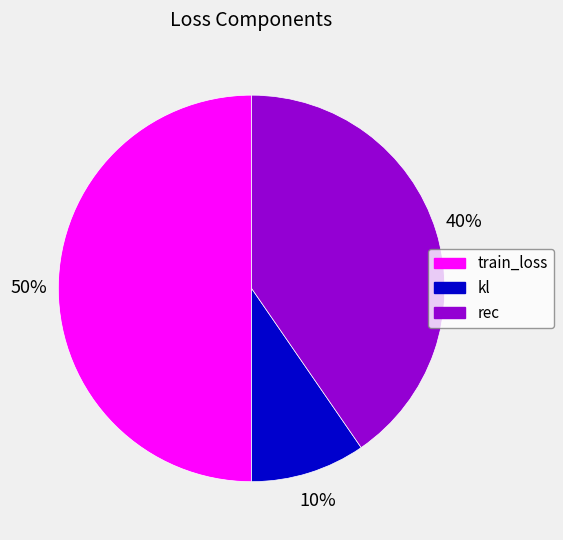

Is the sum of kl and train_loss greater than half?

Yes